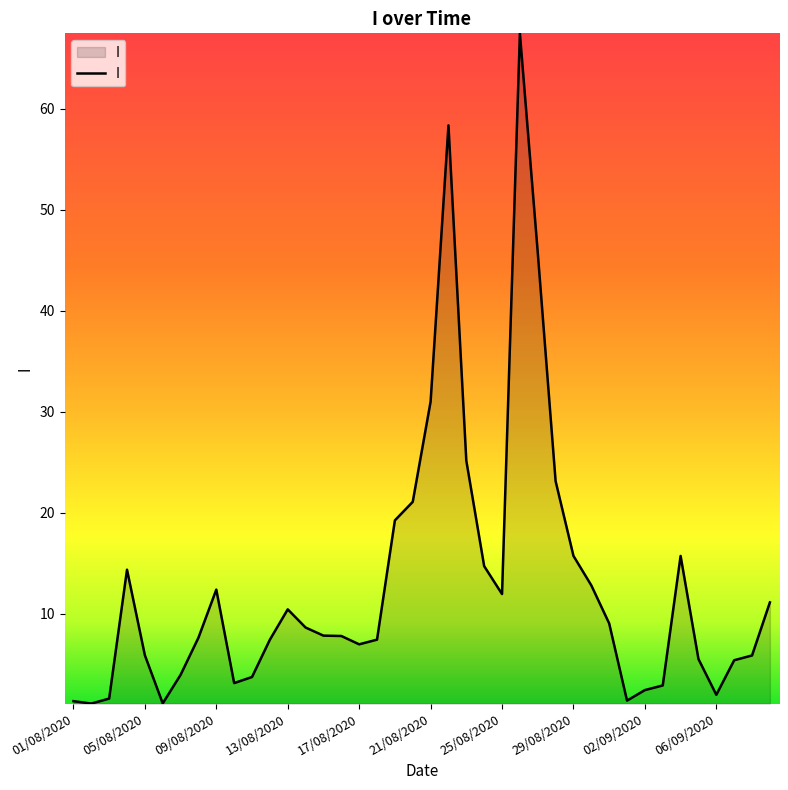

What is the smallest value displayed?

1.1